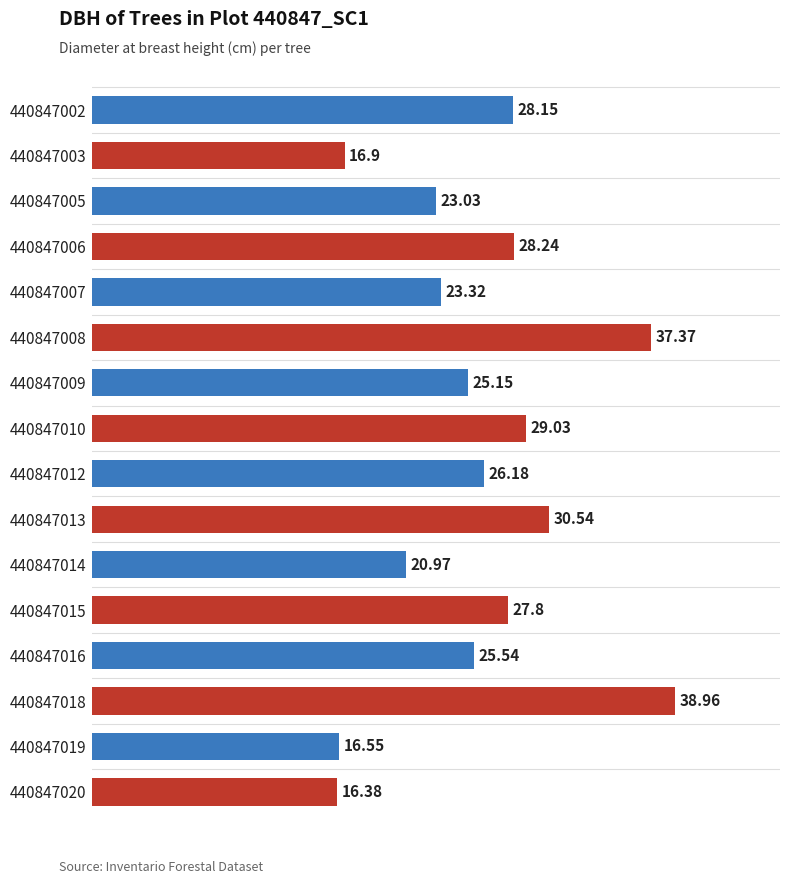

What is the change in value from 440847009 to 440847013?

+5.4